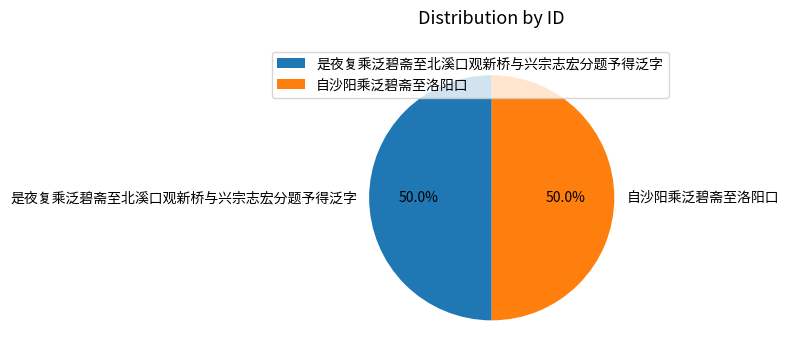

Combined, what portion of the pie is 是夜复乘泛碧斋至北溪口观新桥与兴宗志宏分题予得泛字 and 自沙阳乘泛碧斋至洛阳口?

100.0%